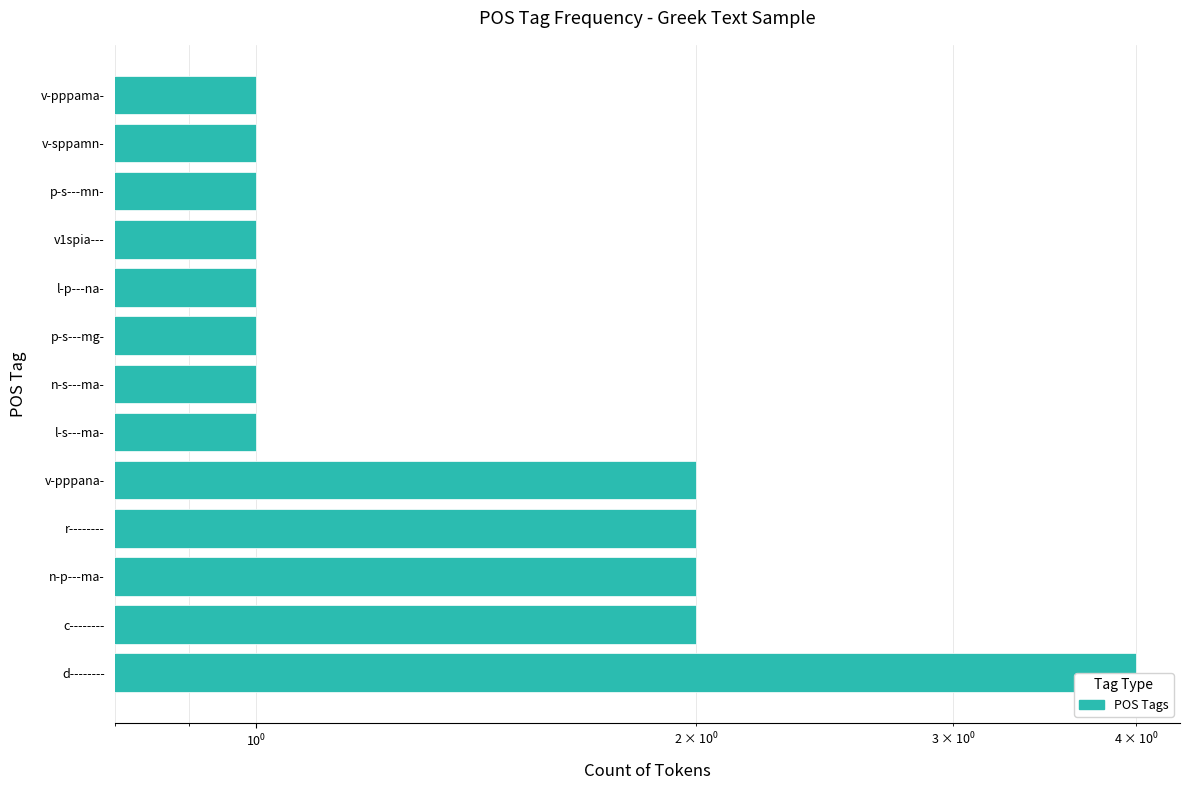

The value at v-pppana- is 1. True or false?

False